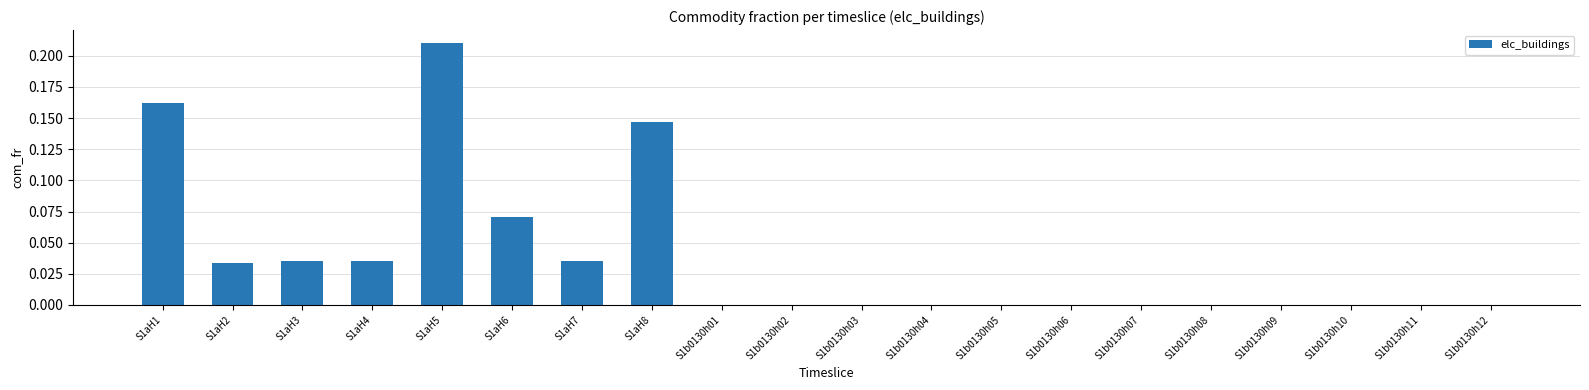

Is it true that the value at S1aH1 is 0.1?

False